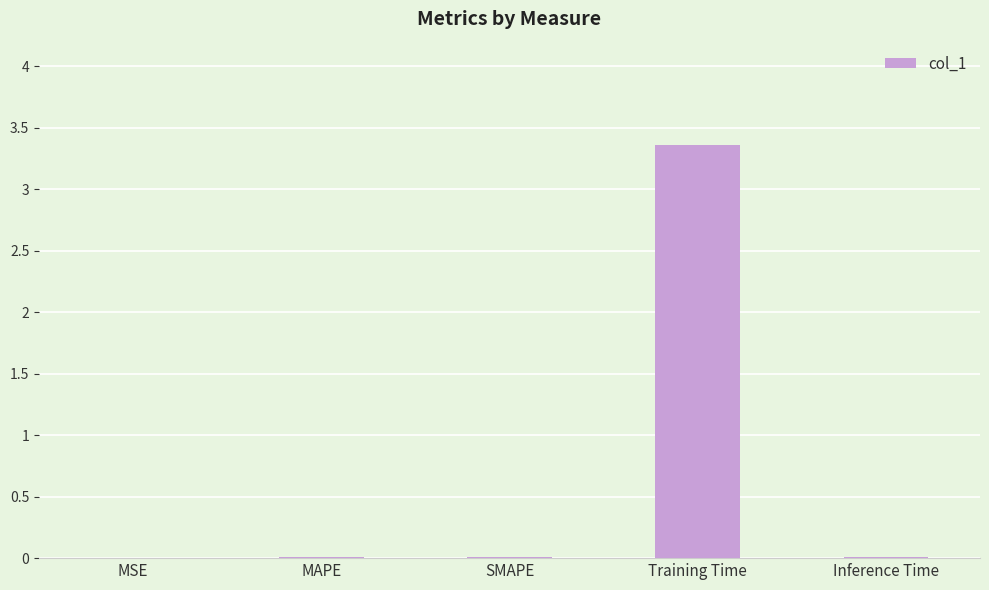

Which category has the highest value across all series?

Training Time